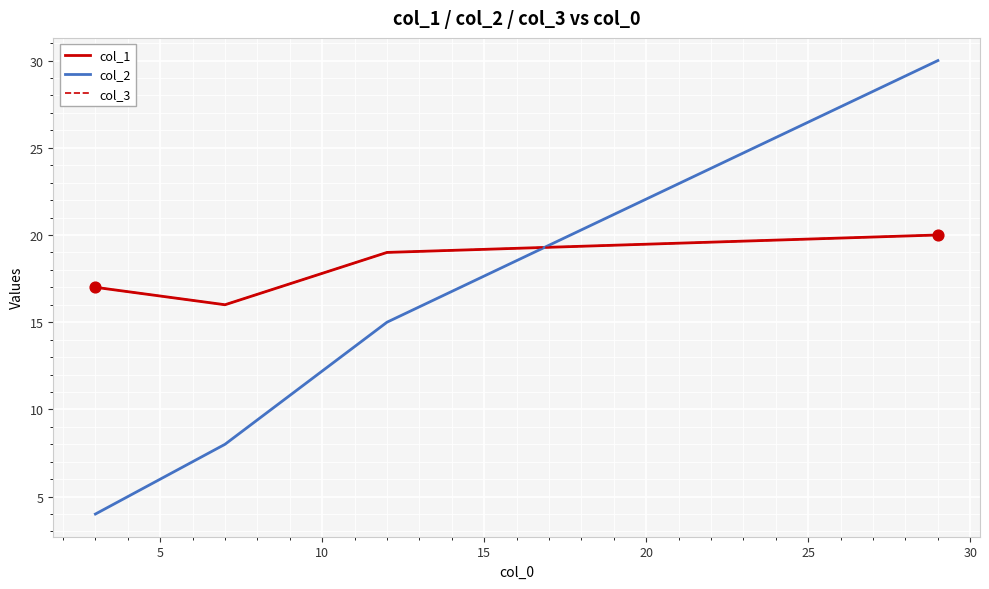

Does the chart have visible grid lines?

Yes